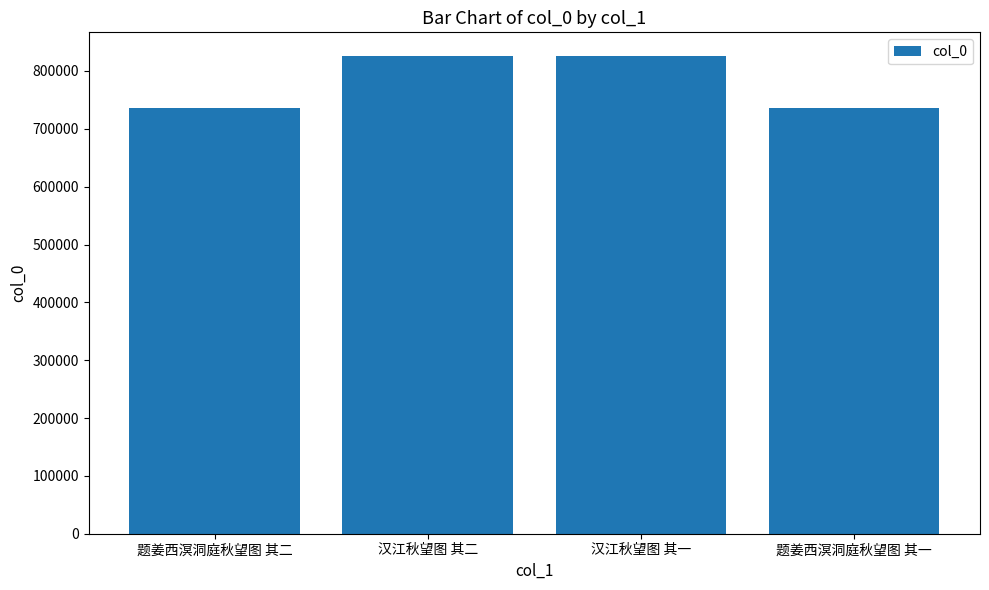

What is the minimum value shown in the chart?

736451